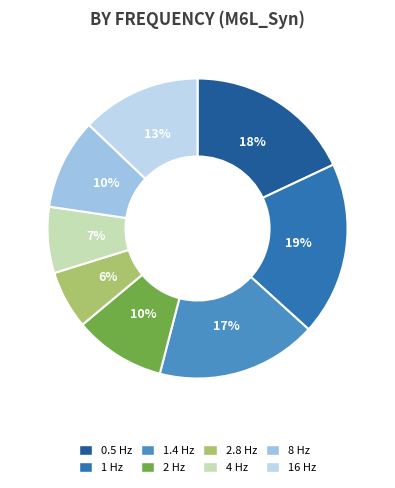

Is there a majority slice in this chart?

No